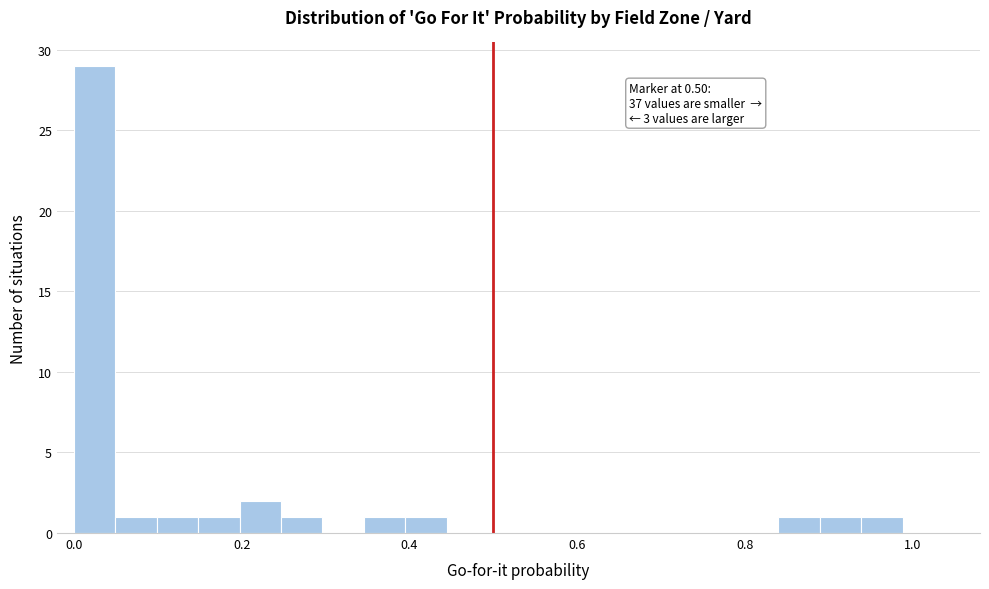

Read against the x-axis, roughly where is the centre of the tallest bar?

0.02